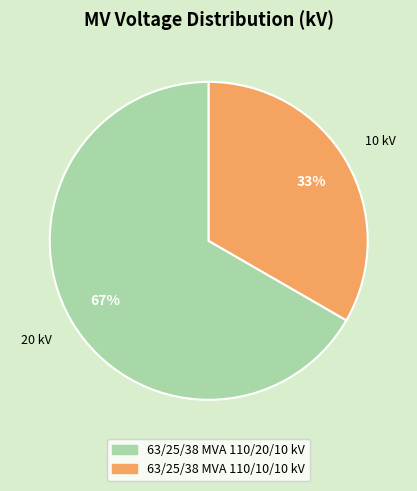

Is it true that 63/25/38 MVA 110/20/10 kV is 67% of the pie?

True